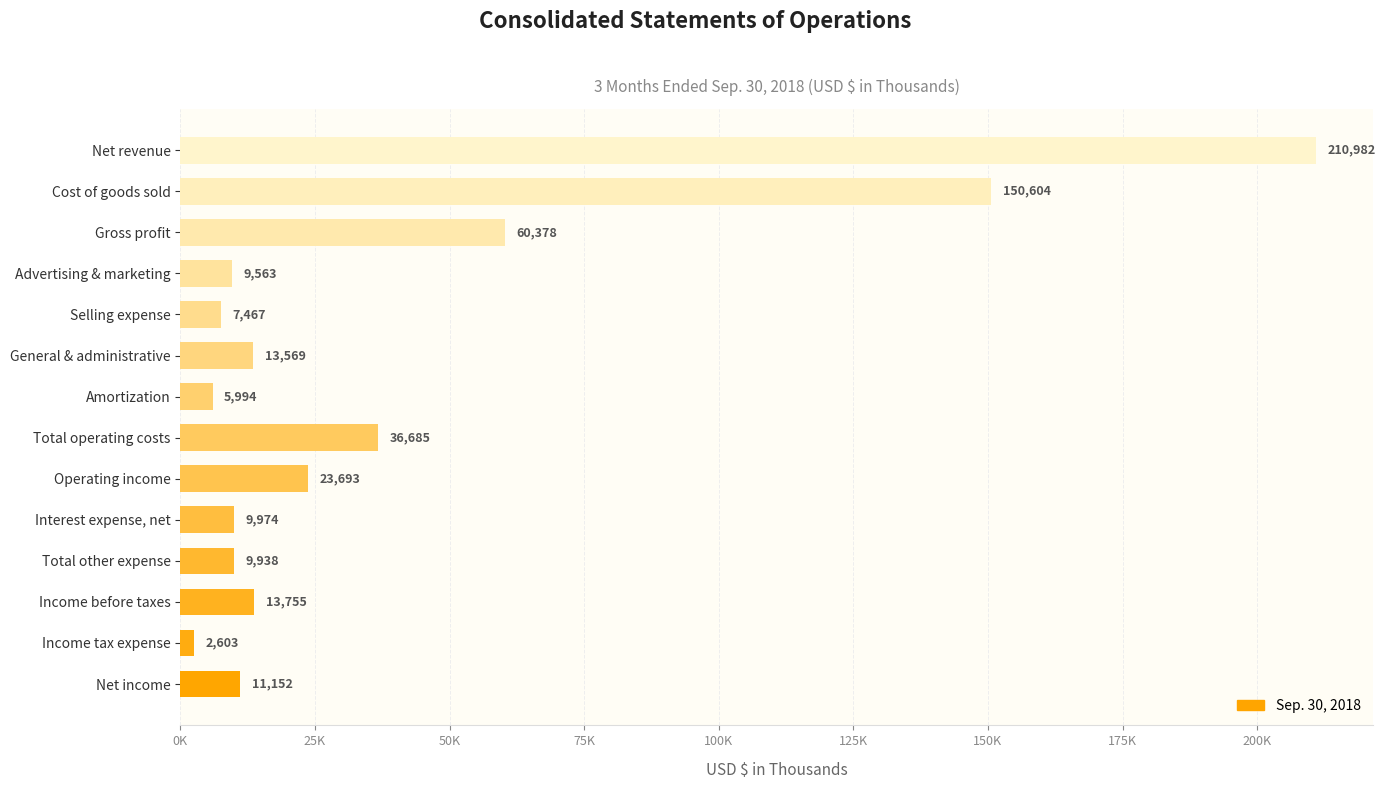

What is the difference between the second highest and second lowest values?

144610